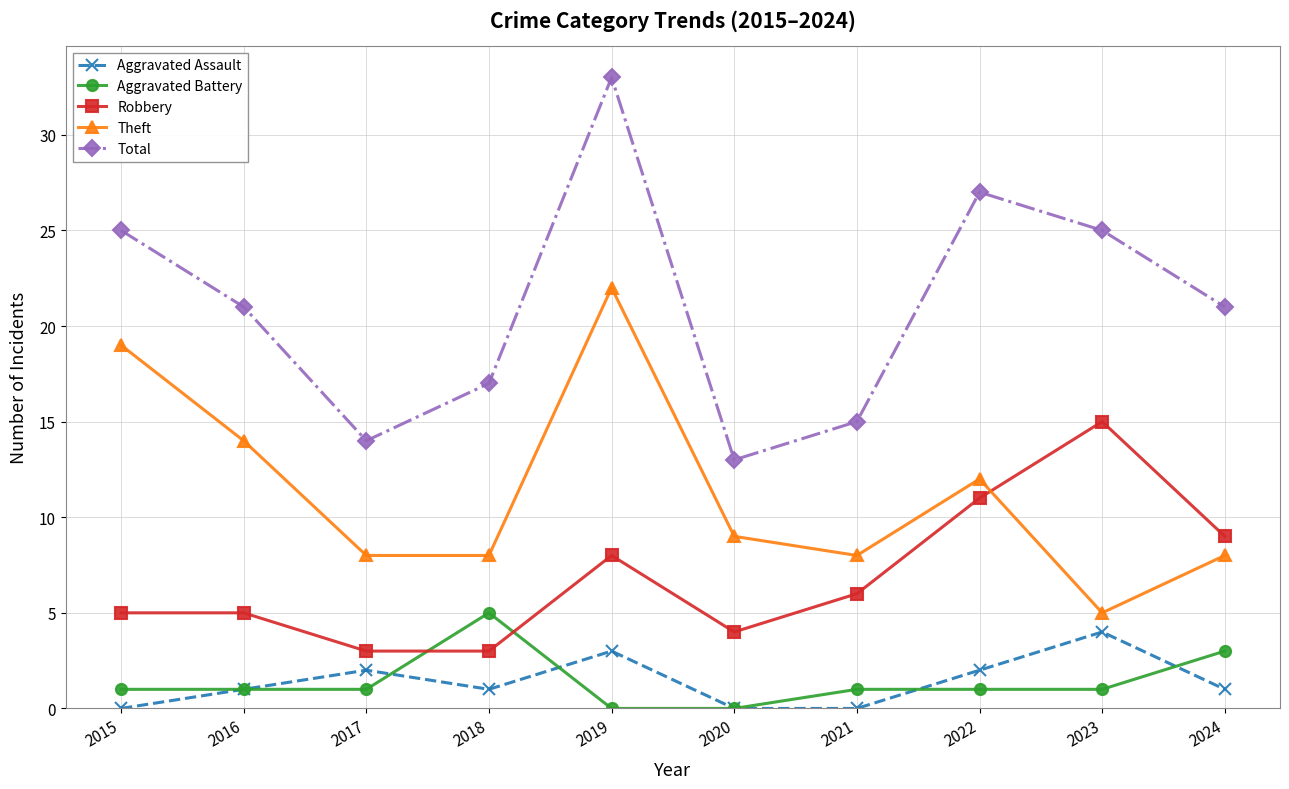

Does the chart have visible grid lines?

Yes